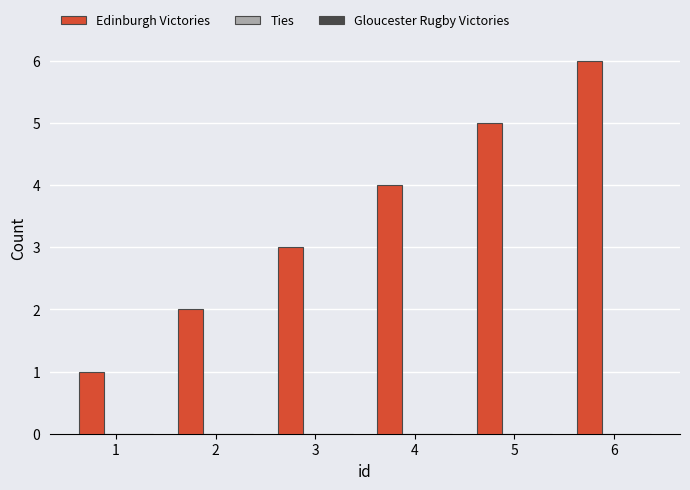

What is the ratio of the value at 4 to the value at 5?

0.8